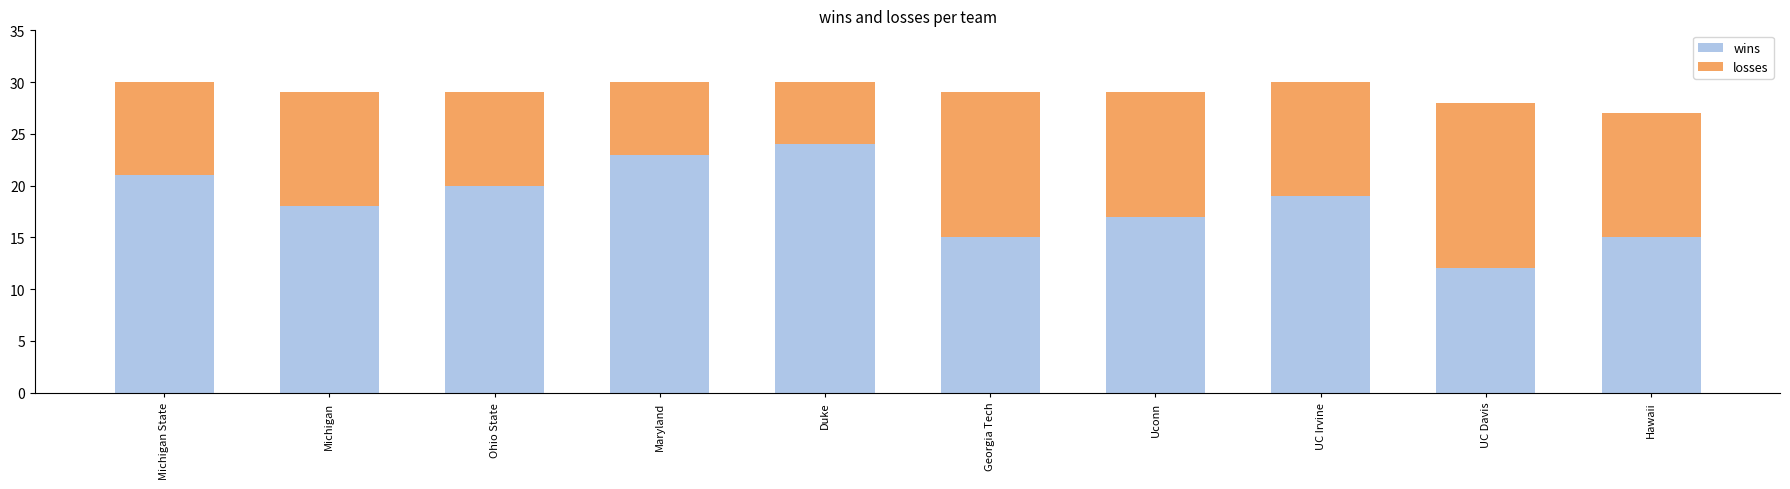

What is the highest value of the wins series?

24